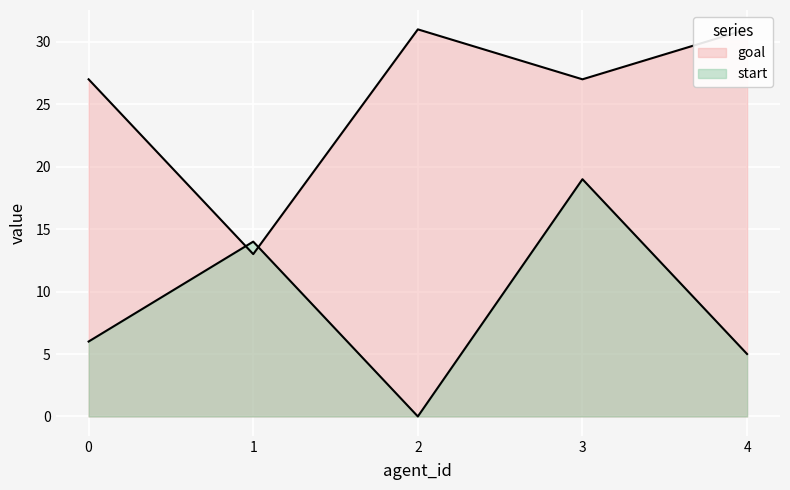

At which category does the chart reach its minimum across all series?

2